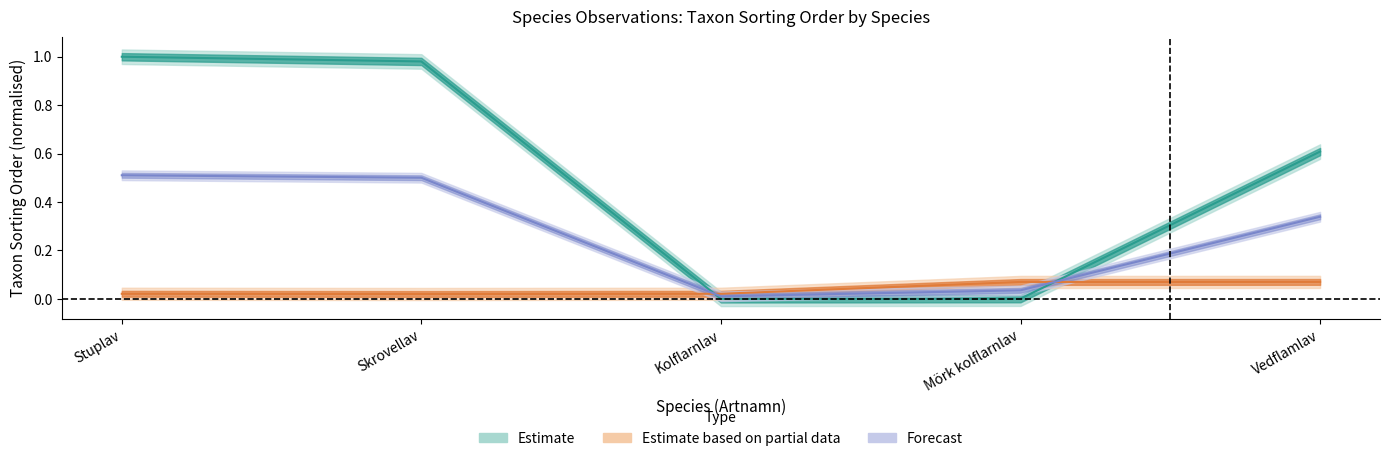

What is the sum of all Taxonsorteringsordning_upper values?

1.4